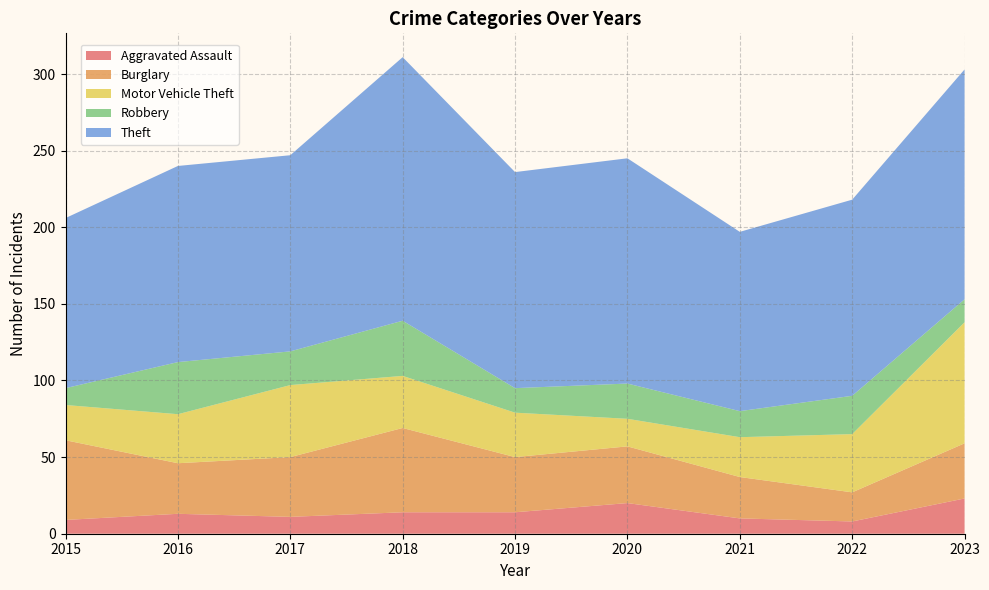

Reading right to left, transcribe all the data shown in this chart.

Aggravated Assault: 23	8	10	20	14	14	11	13	9
Burglary: 36	19	27	37	36	55	39	33	52
Motor Vehicle Theft: 79	38	26	18	29	34	47	32	23
Robbery: 15	25	17	23	16	36	22	34	11
Theft: 150	128	117	147	141	172	128	128	111